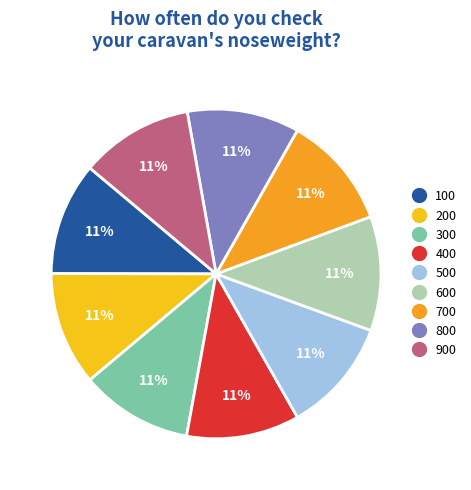

How many slices are in this pie chart?

9